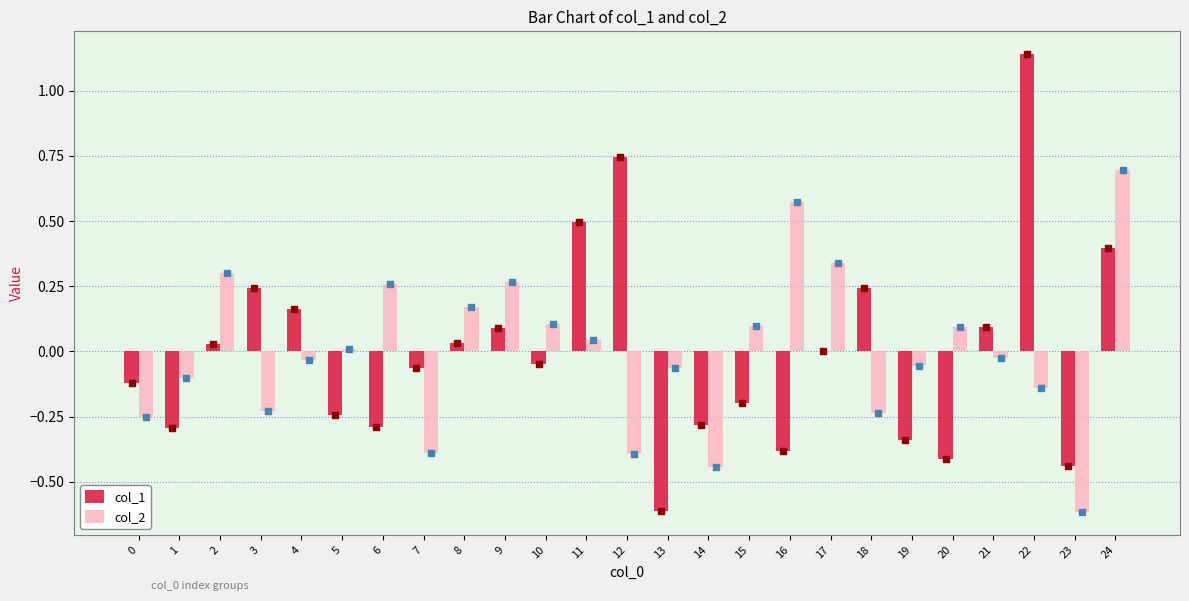

At which category is the sum across all series the highest?

24